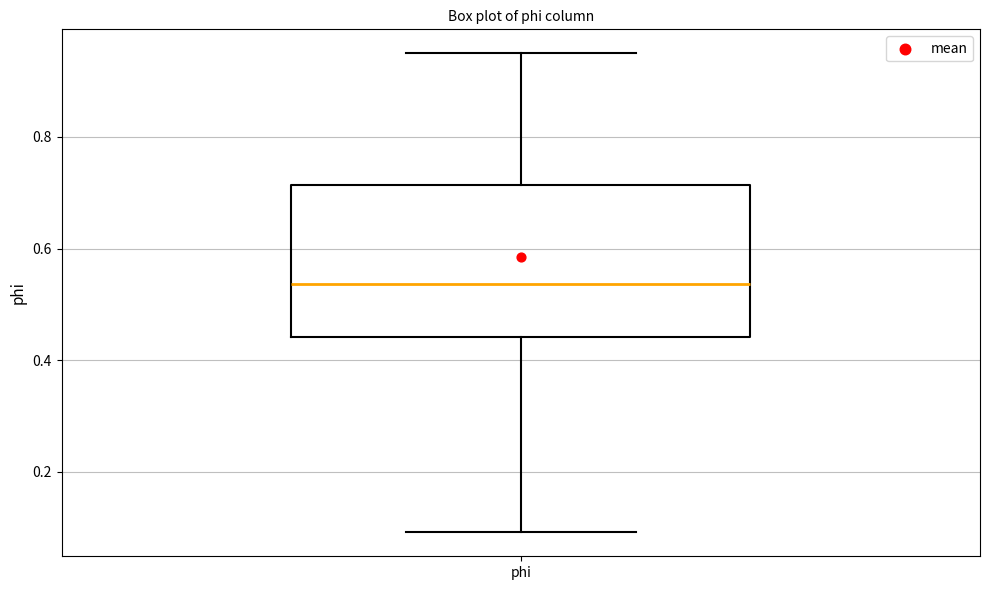

Where does the median line of the box for phi sit on the y-axis? The values are not printed on the chart, so give them approximately, as read against the axis.

0.54